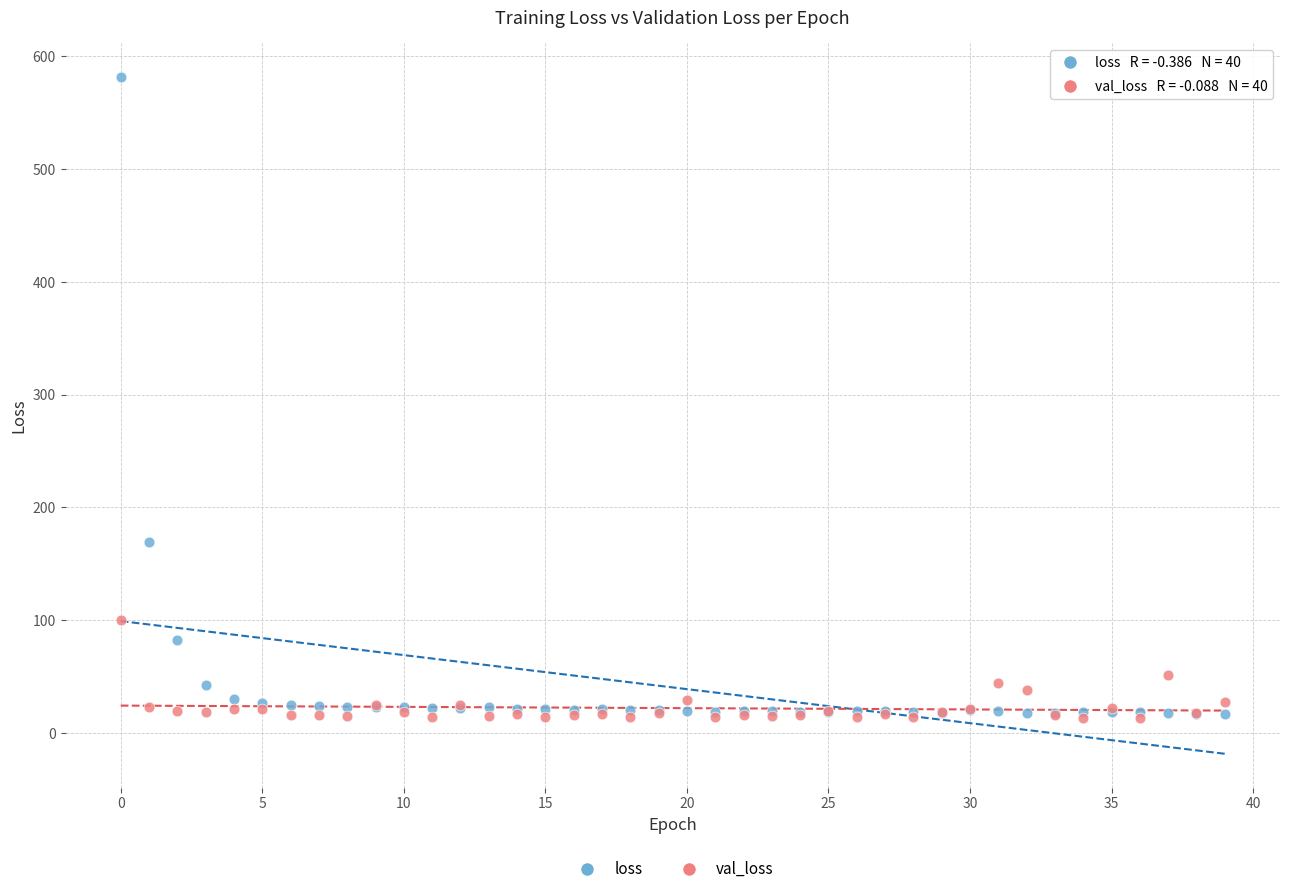

In the loss series, what Y value is closest to 299?

169.5